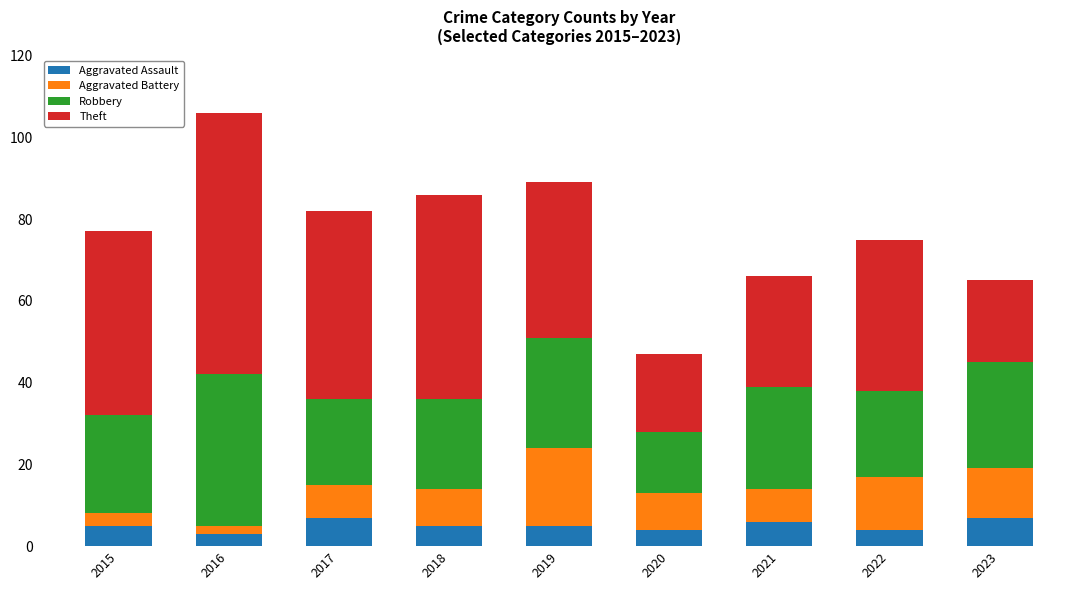

What is the average value of the Aggravated Assault series?

5